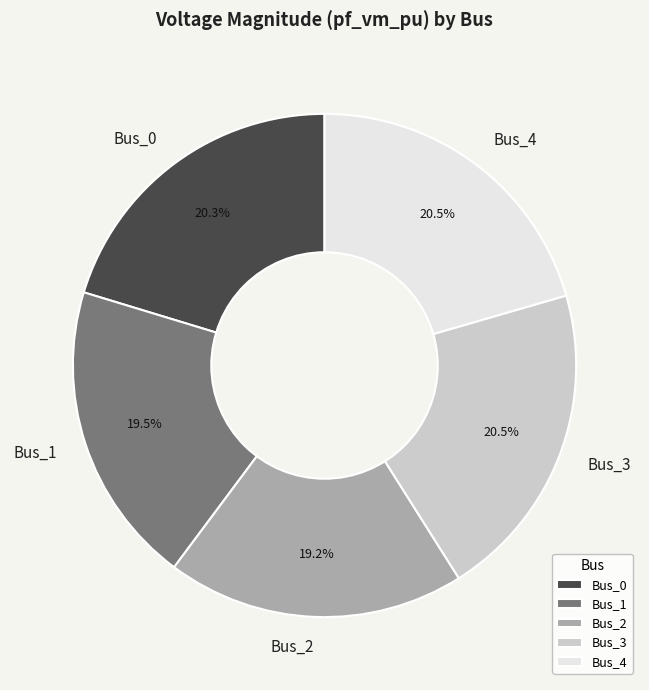

Combined, do Bus_0 and Bus_1 account for over 50%?

No